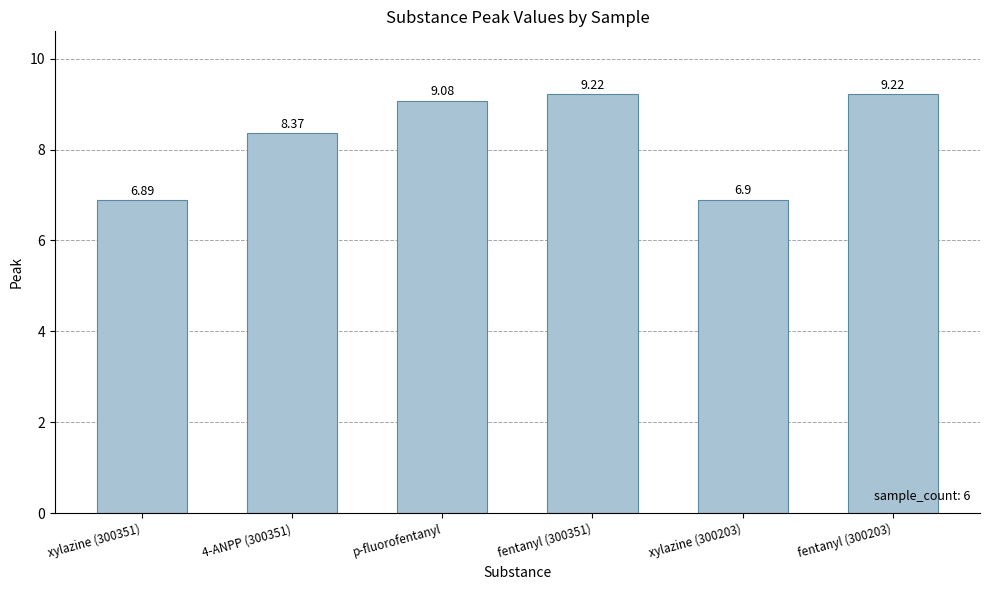

What is the average value?

8.3